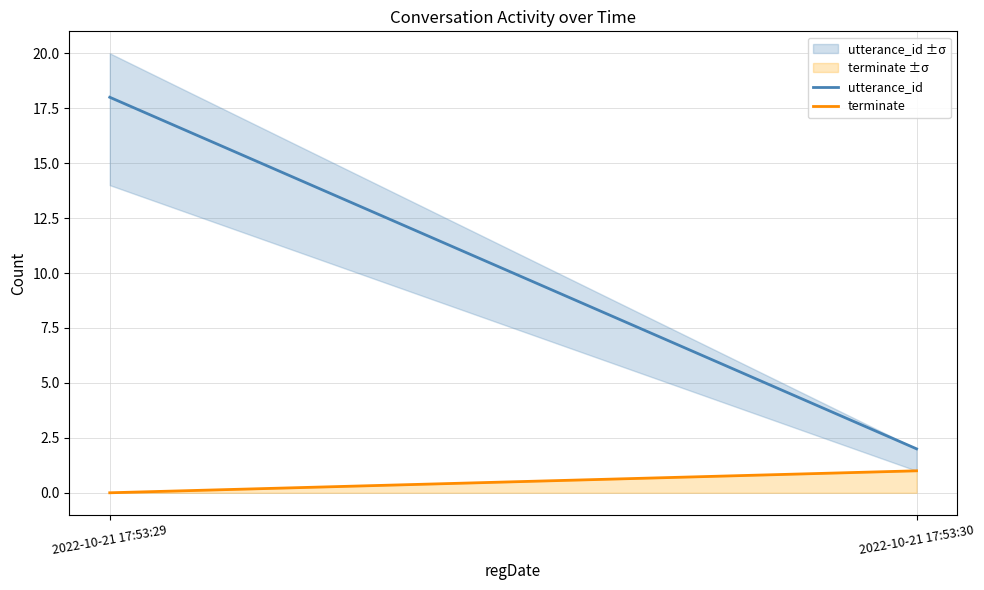

List the labels in order of utterance_id value, largest first.

2022-10-21 17:53:29, 2022-10-21 17:53:30